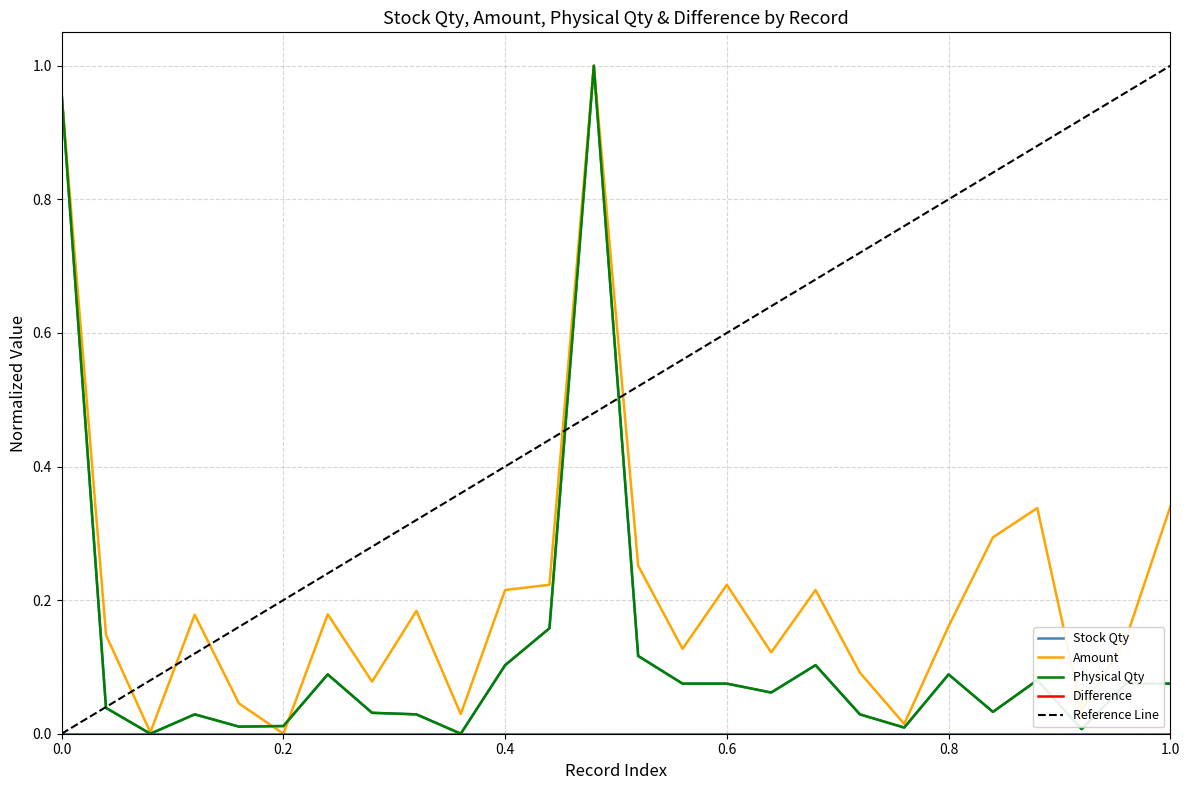

How many positive values does the Physical Qty series have?

24